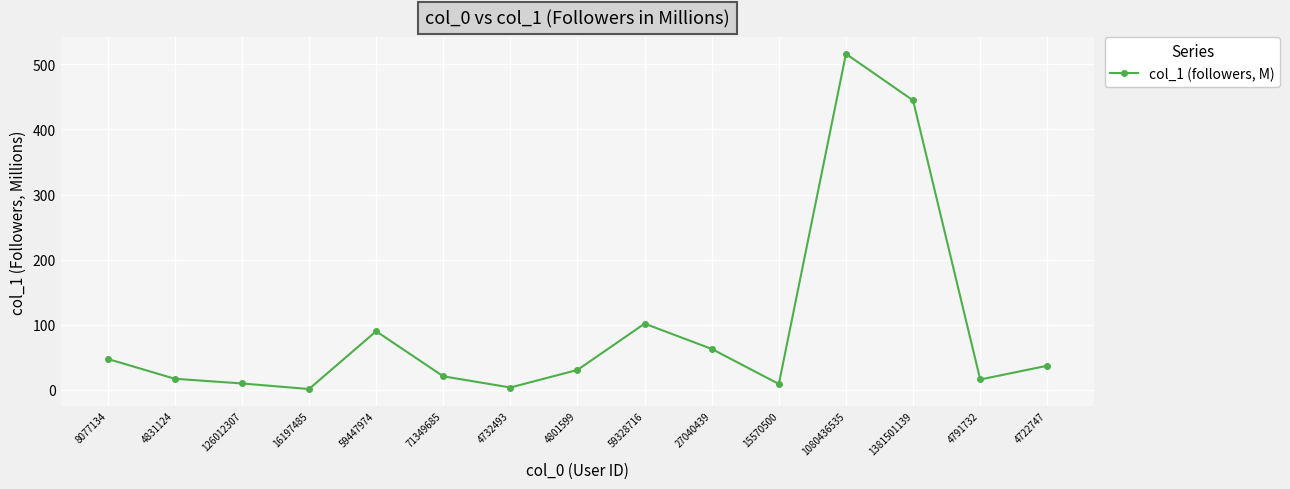

What is the smallest value displayed?

1.0